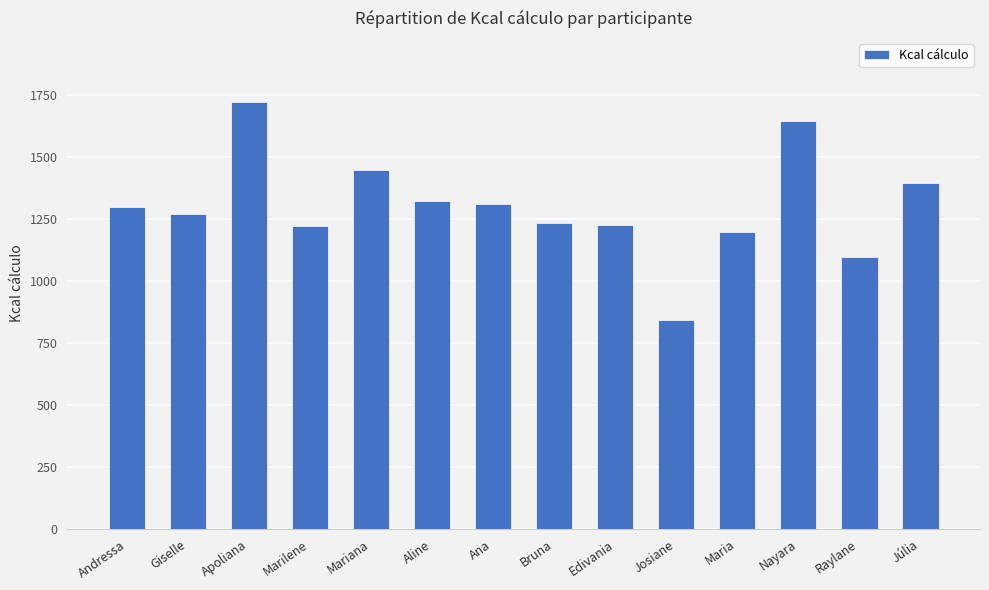

What is the label of the 4th bar from the right?

Maria